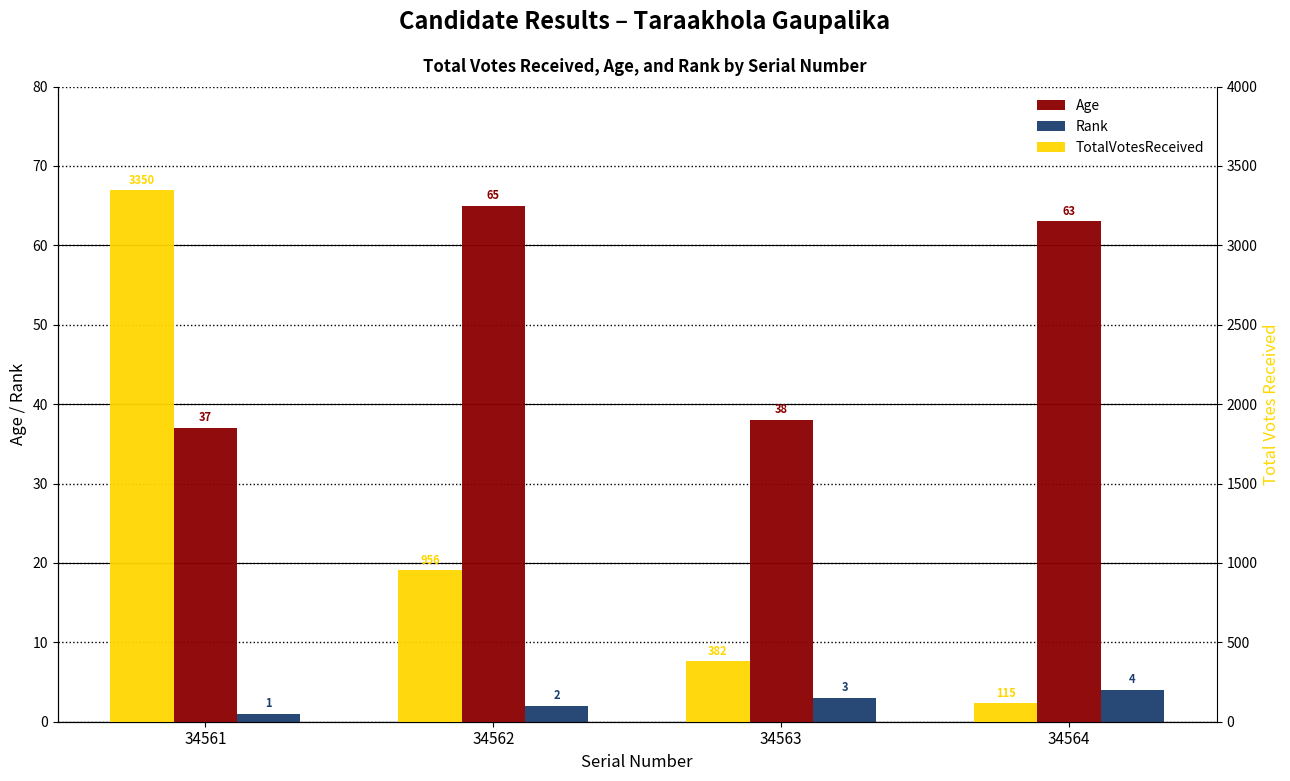

What is the total value across all series at 34562?

1023